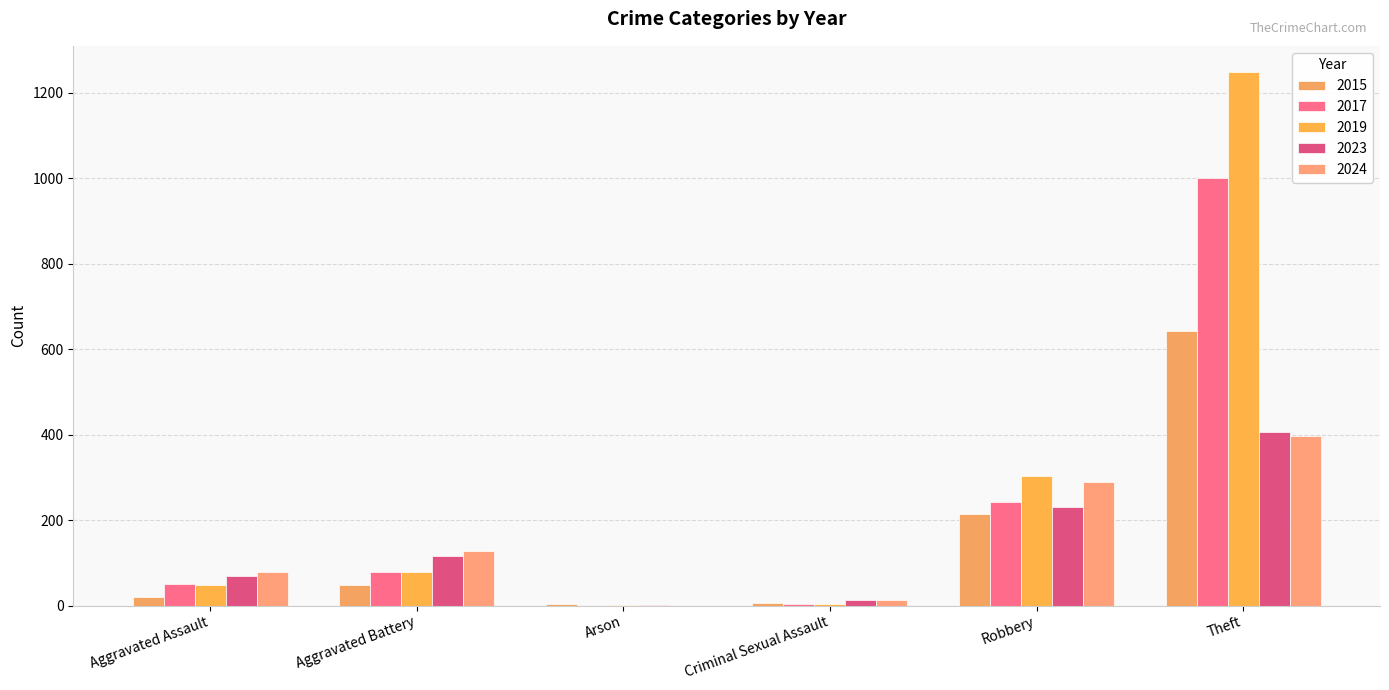

How many data points does each series have?

6